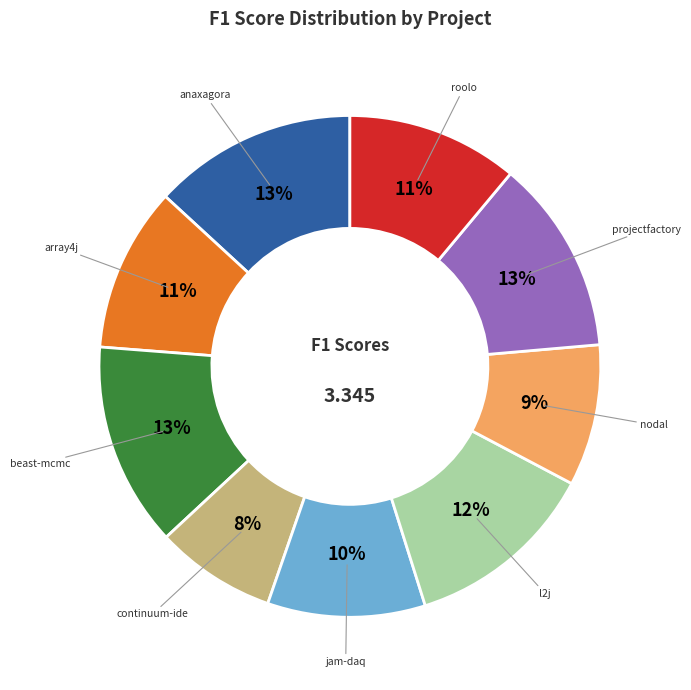

What is the smallest slice in the pie chart?

continuum-ide